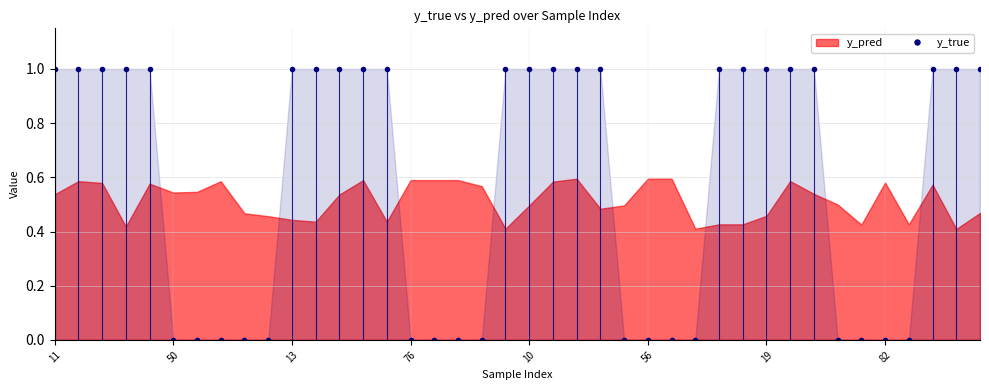

Read the value at 19.

1